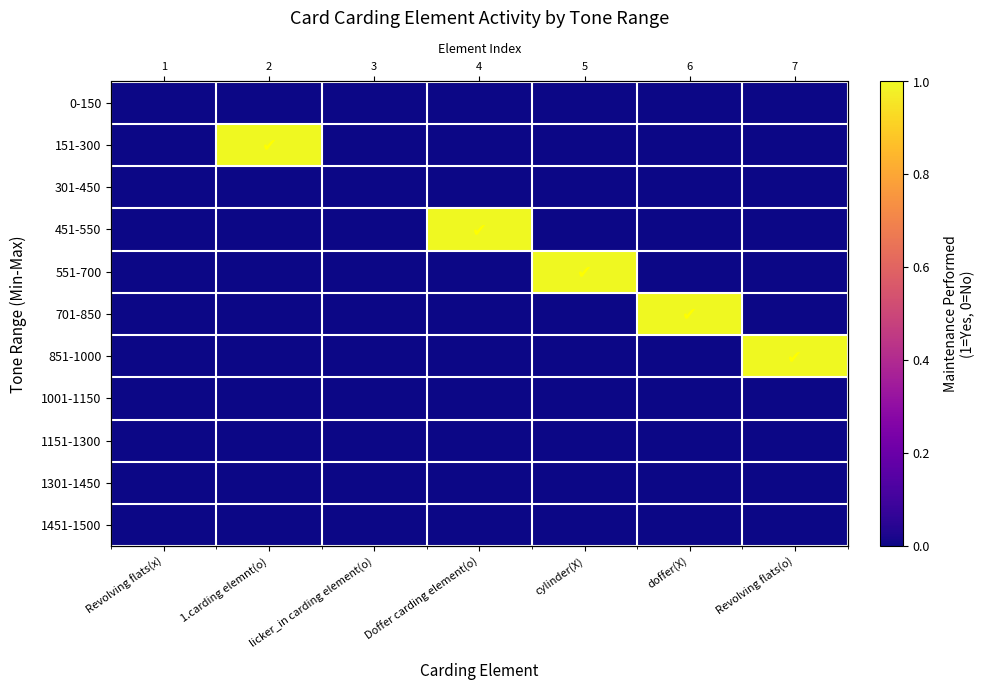

What is the sum of all 701-850 values?

1